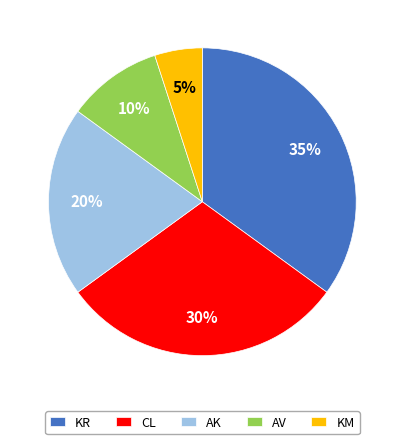

Is AV the majority of the pie?

No